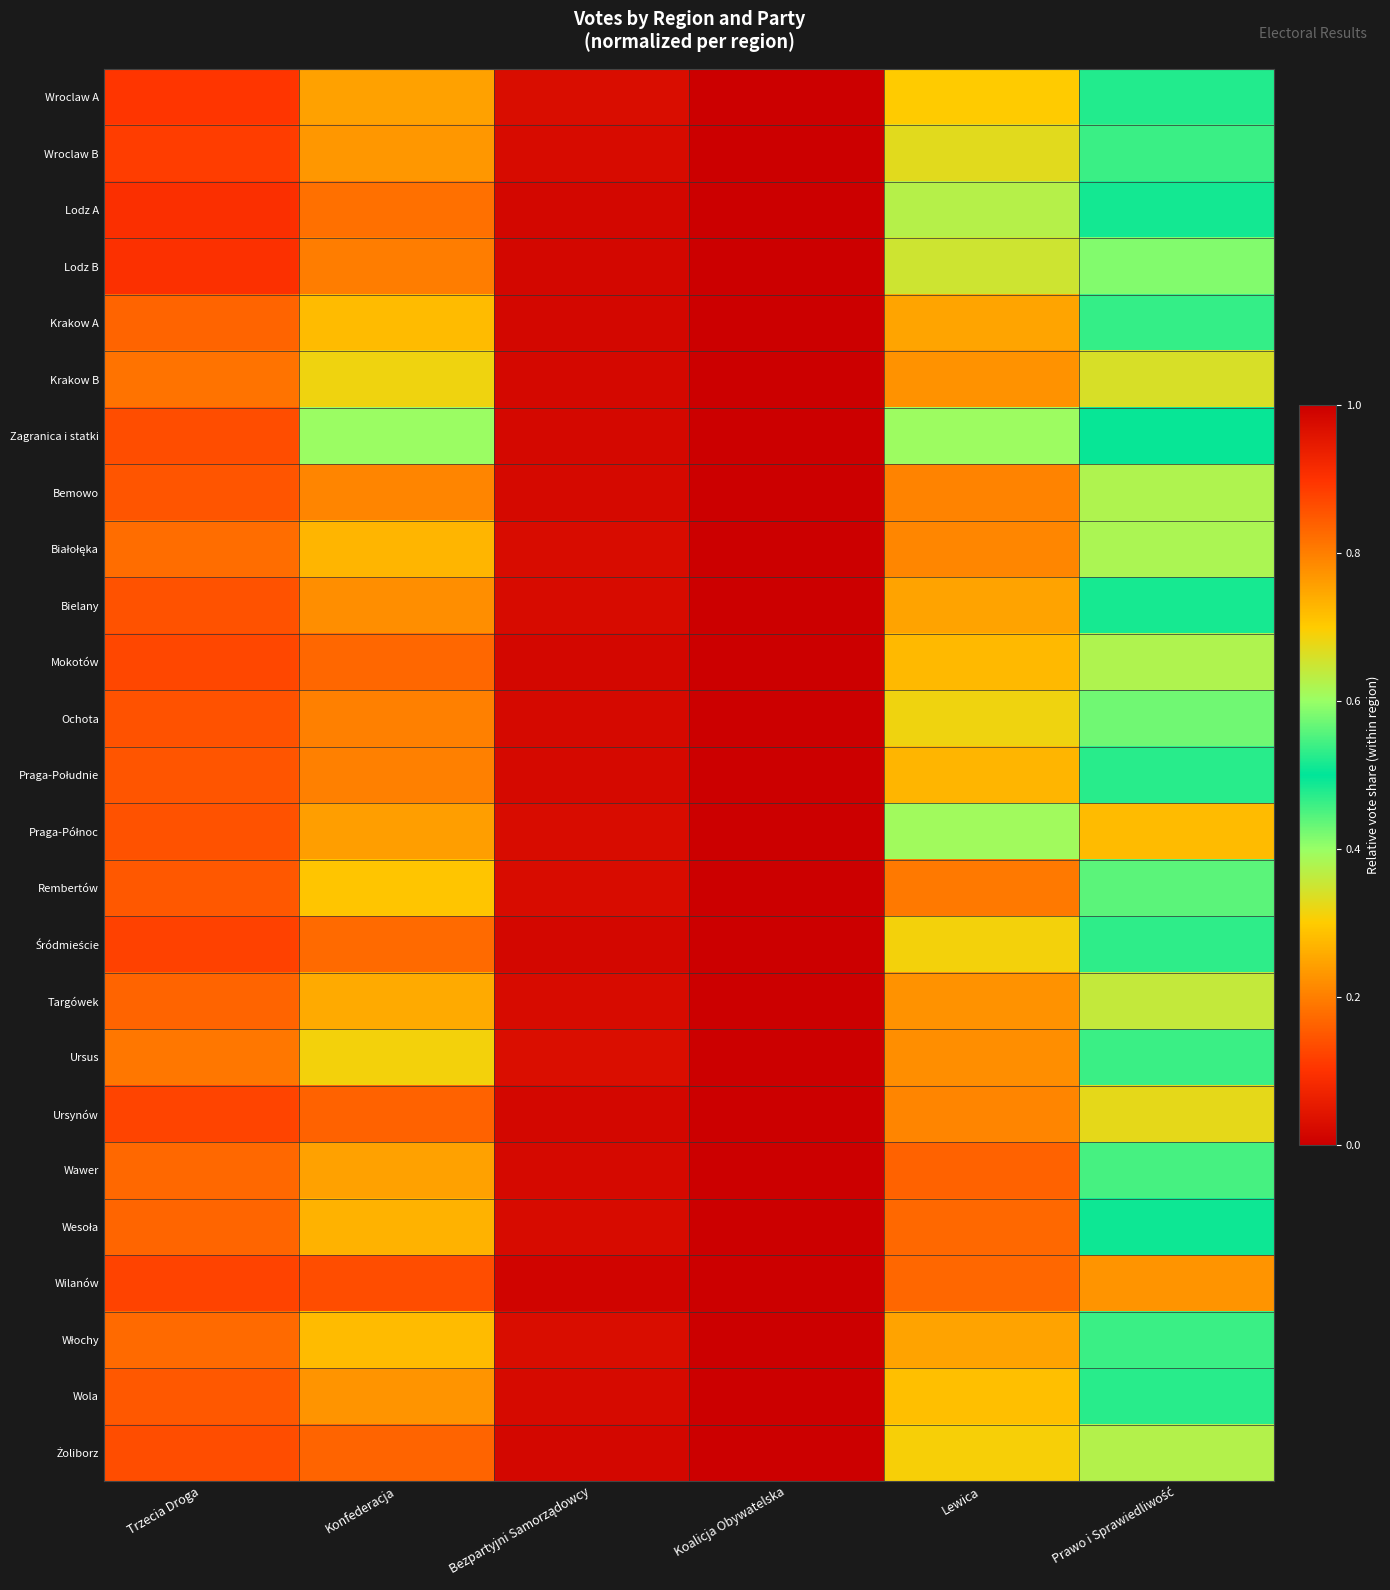

At how many categories does at least one series exceed 0?

6